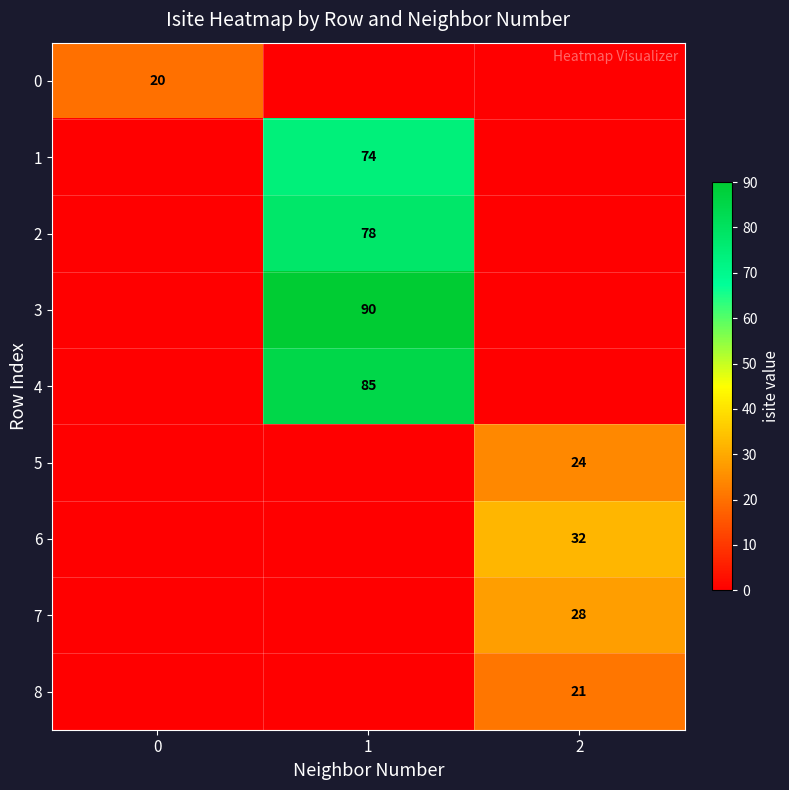

The value of 0 at 0 is 20. True or false?

True